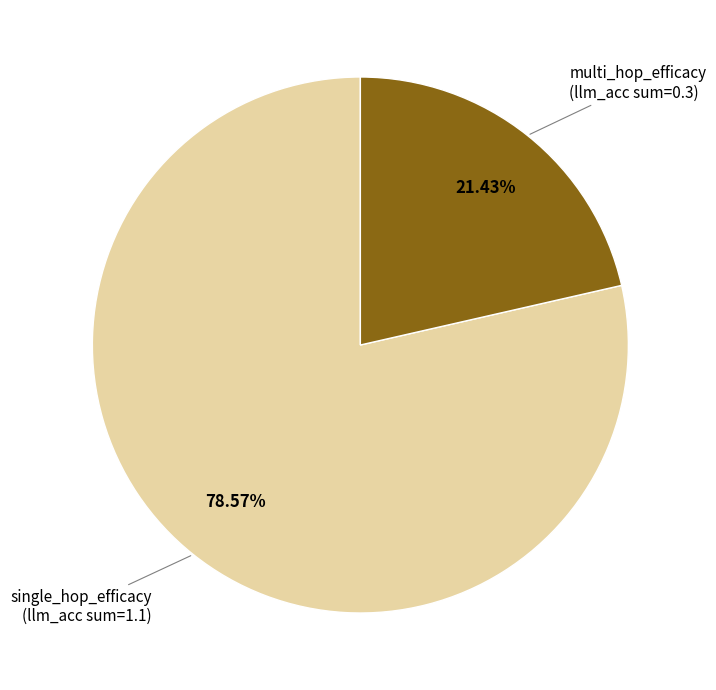

Is there a majority slice in this chart?

Yes